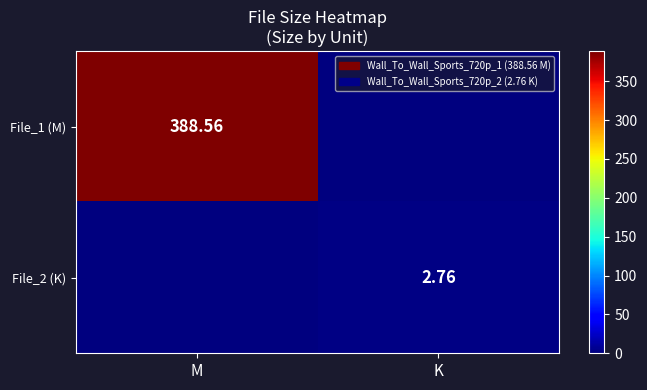

Is the value of File_1 (M) at M greater than the value of File_2 (K) at K?

Yes